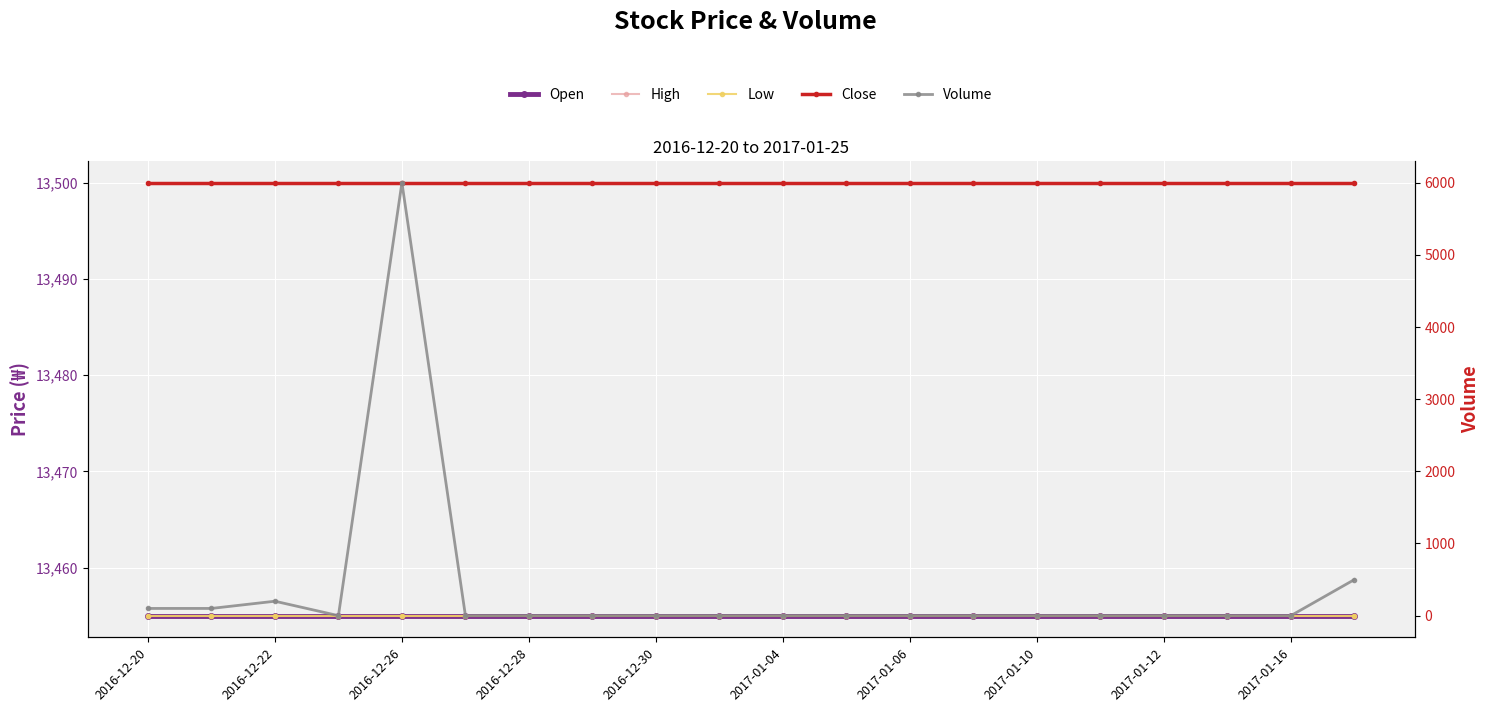

True or false: High and Open cross at least once.

False